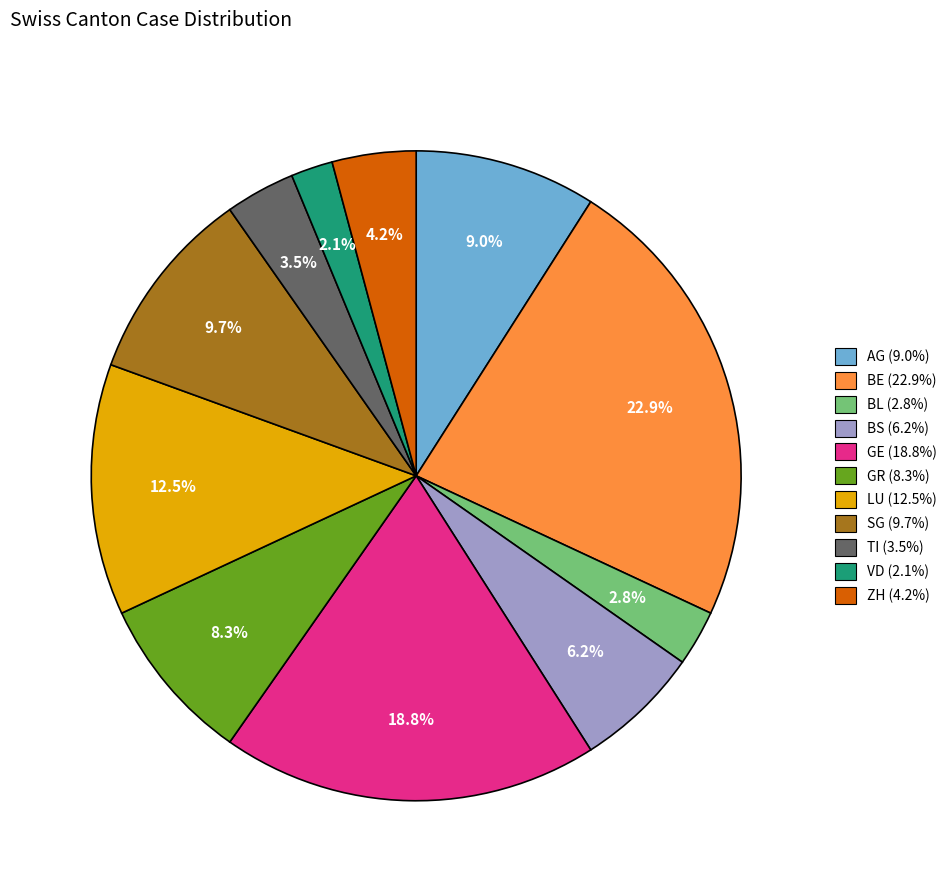

Which category has the biggest portion of the pie?

BE